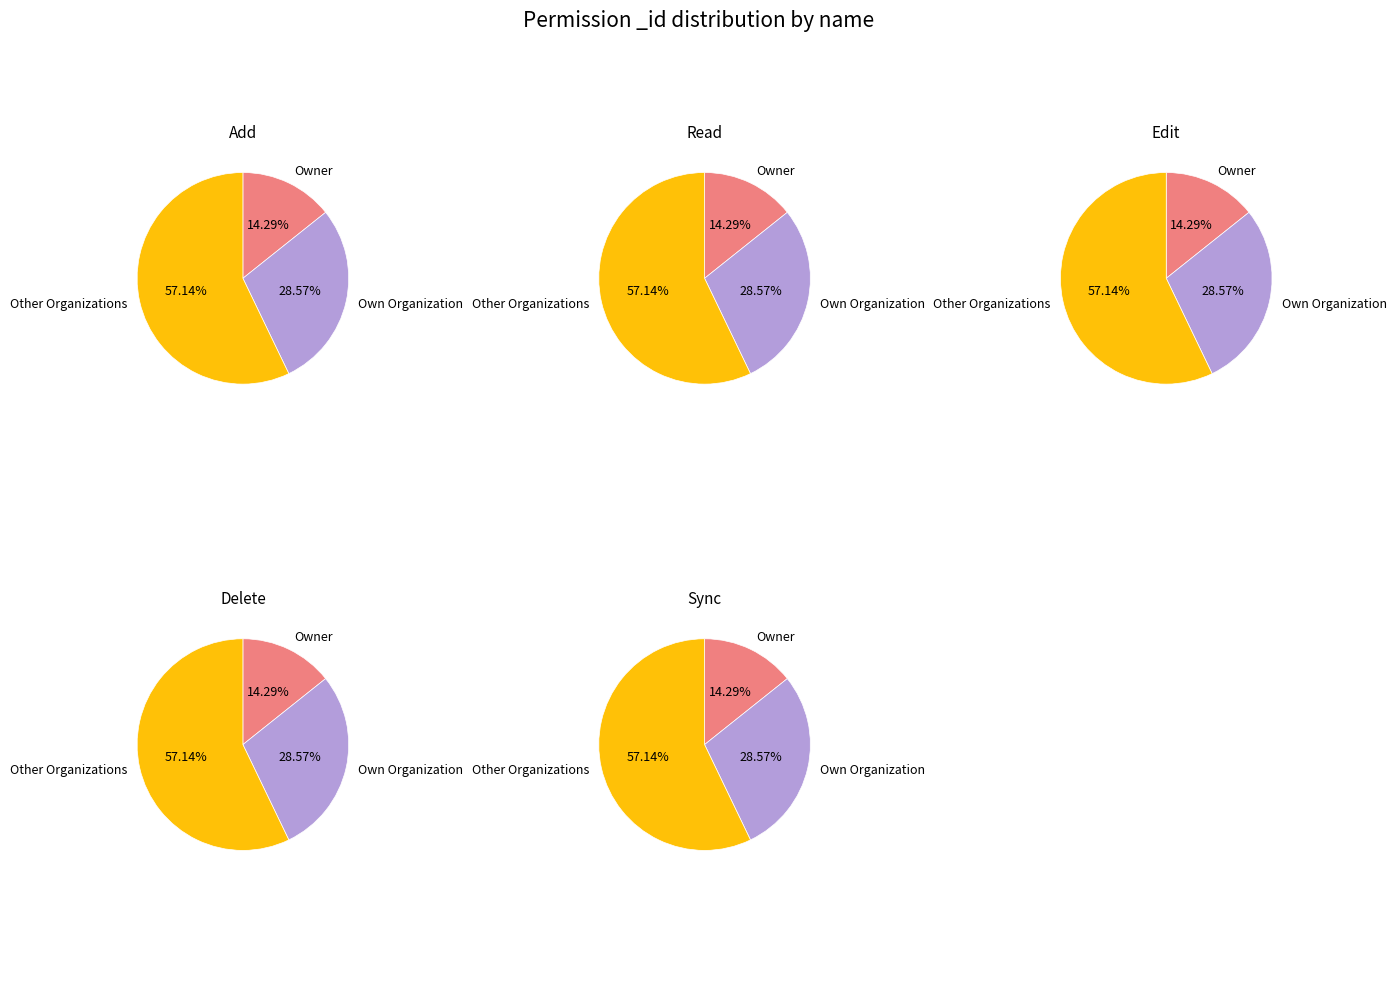

Which slice is the smallest?

Owner